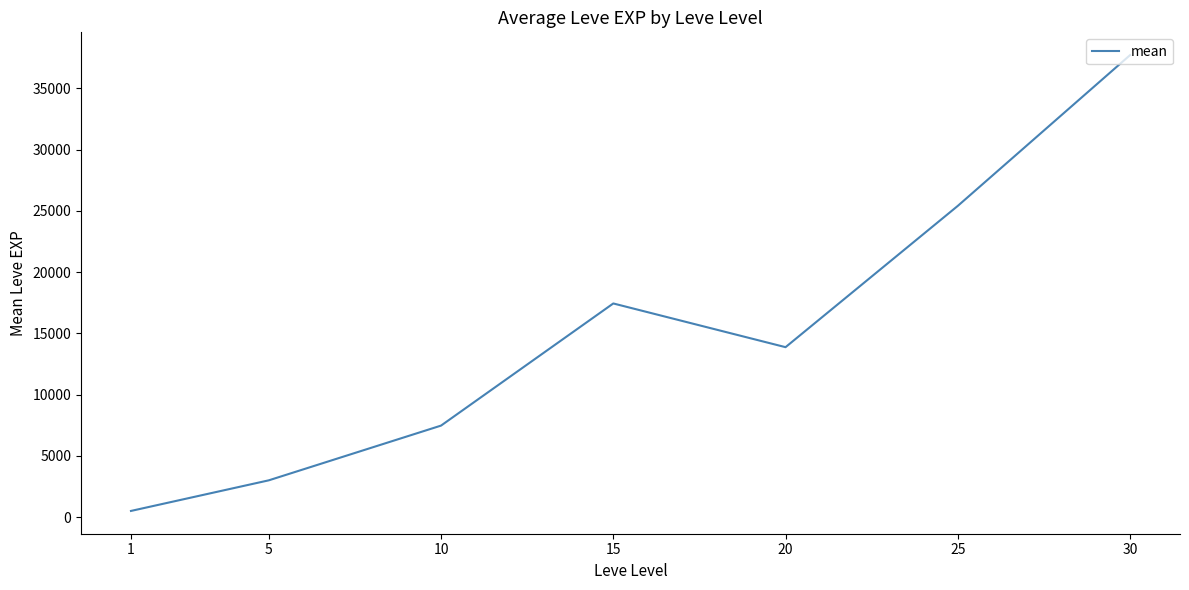

Is it true that the value at 25 is 35366.7?

False